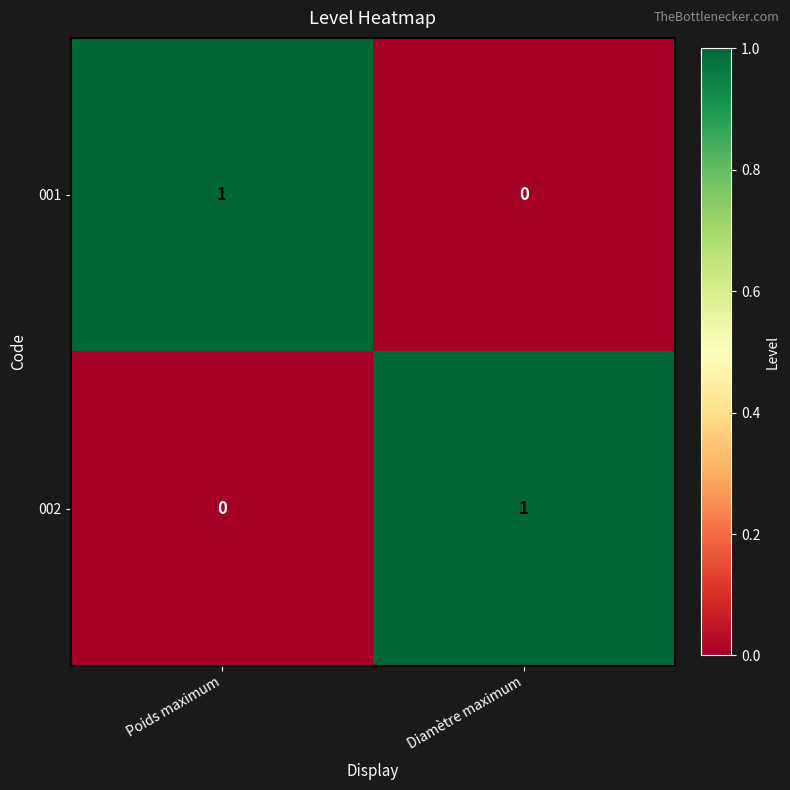

Where is 001 nearest to the value 0?

Diamètre maximum